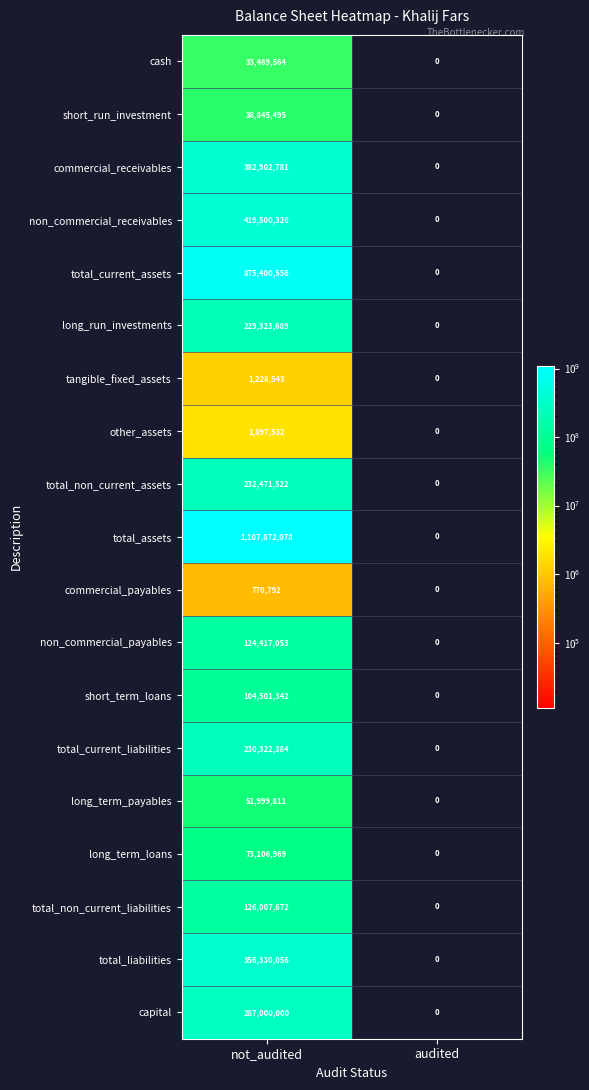

How many distinct data groups are displayed?

19